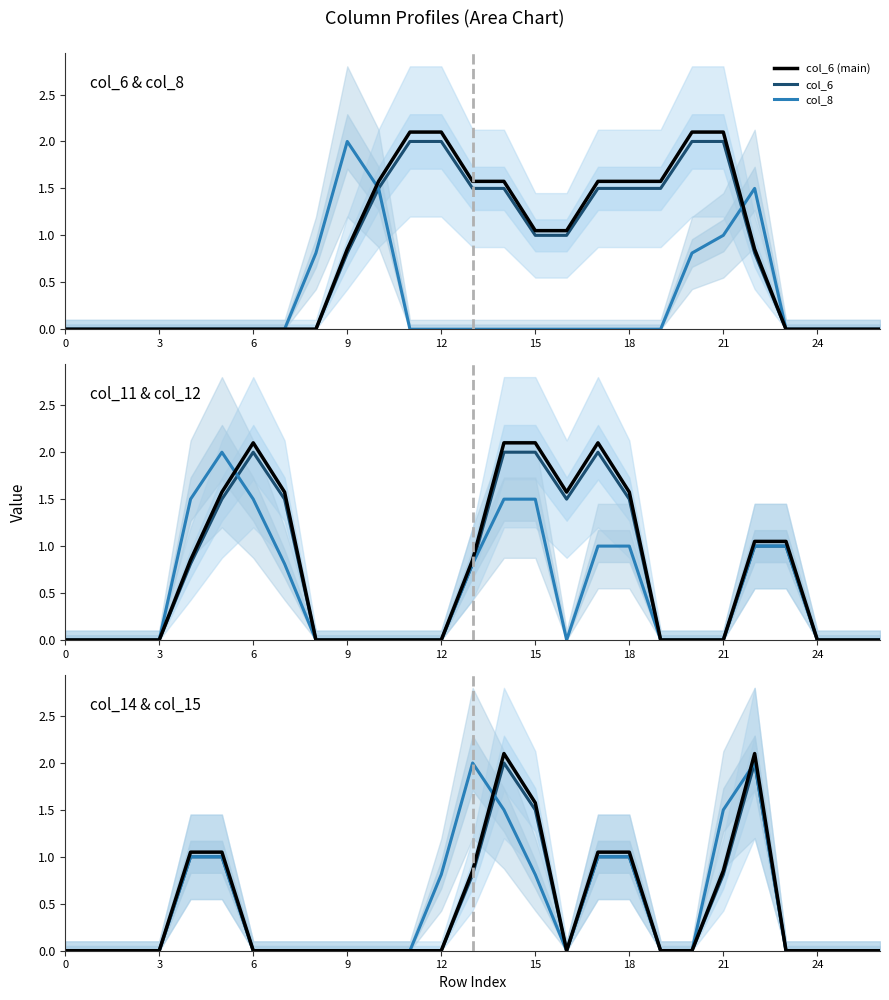

What is the difference between the maximum and minimum values in the col_14 series?

2.0